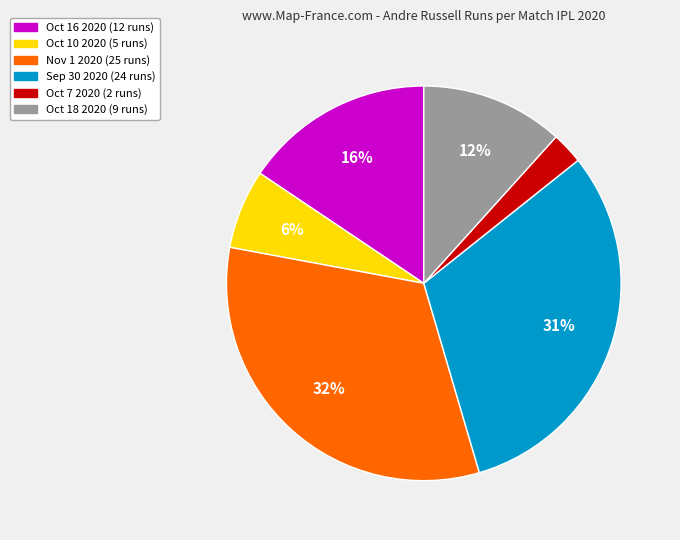

Approximately how many times larger is the value at Sep 30 2020 compared to Nov 1 2020?

1.0